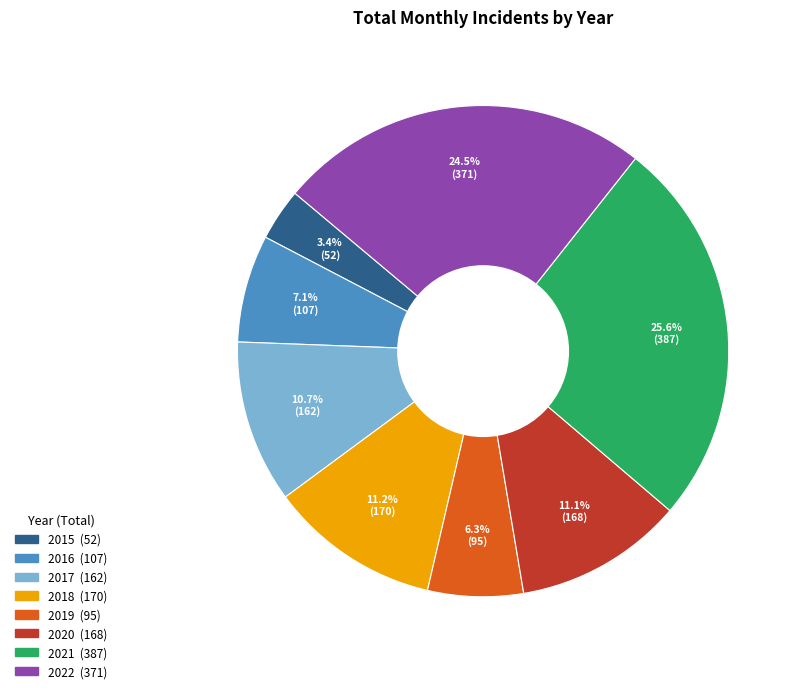

To the nearest percent, what is the average slice percentage?

12%